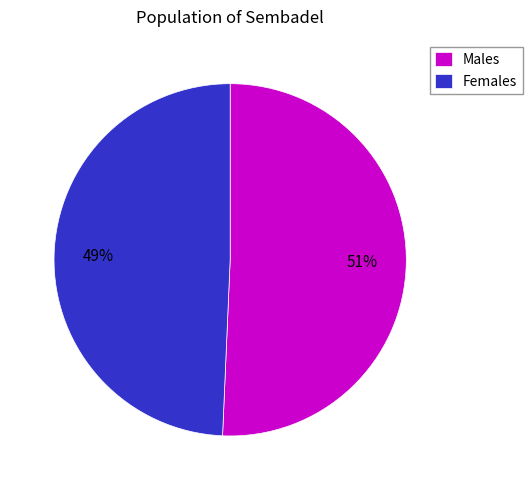

What percentage is the Females slice, to the nearest percent?

49%